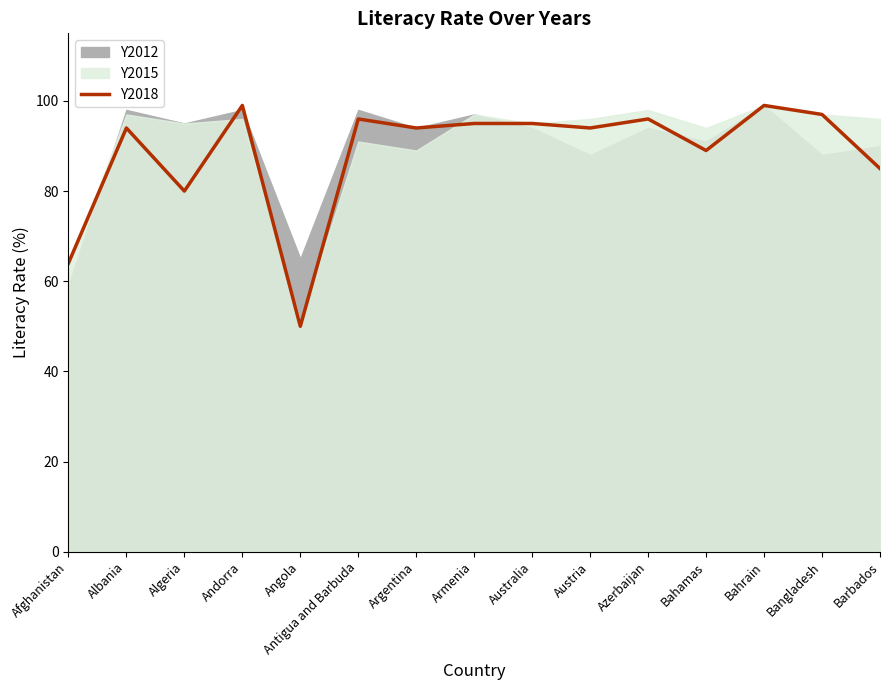

What is the value of the 8th point from the left?

95